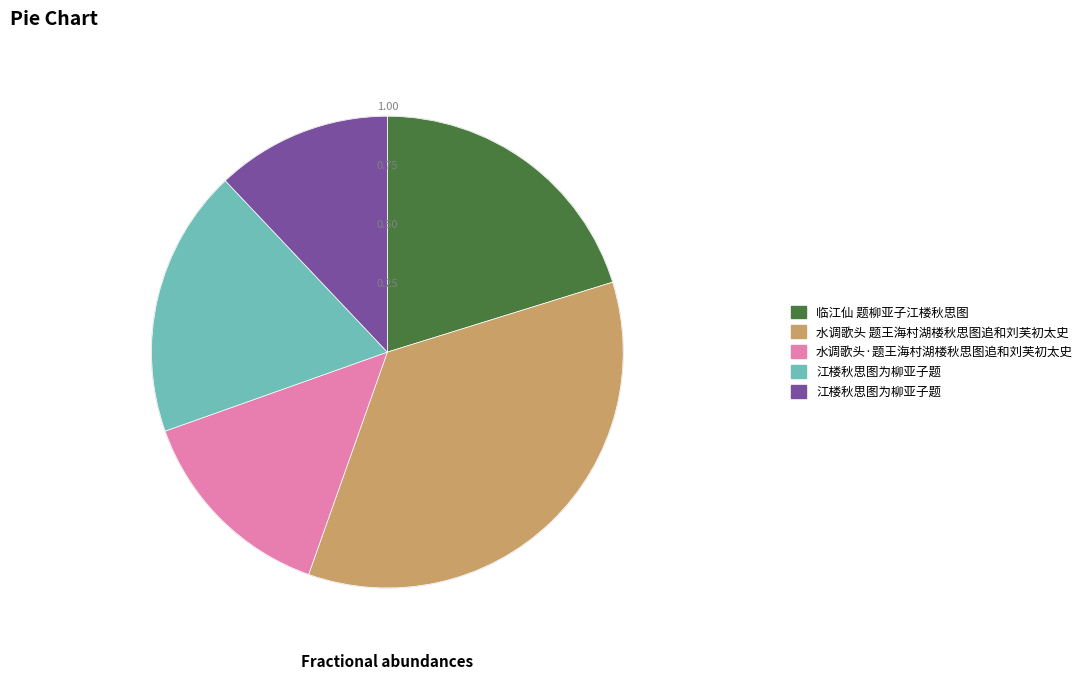

Does any single category account for the majority?

No